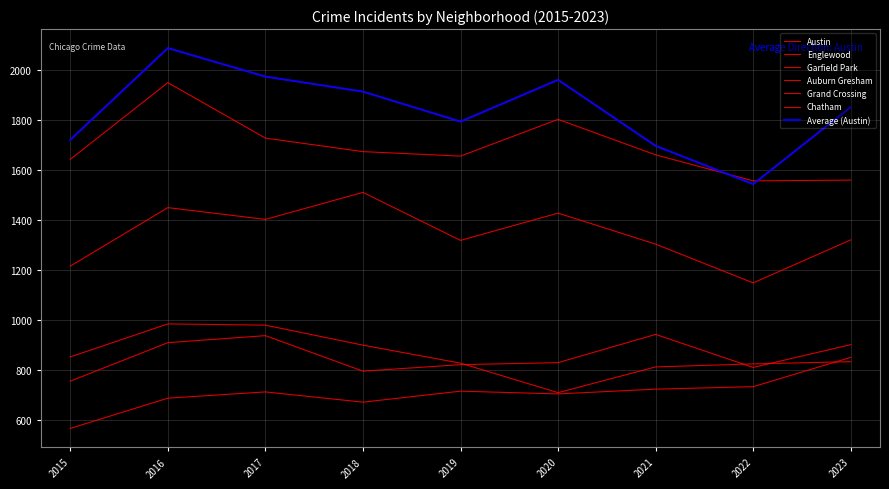

What is the value of the Chatham point at the 6th from the left?

703